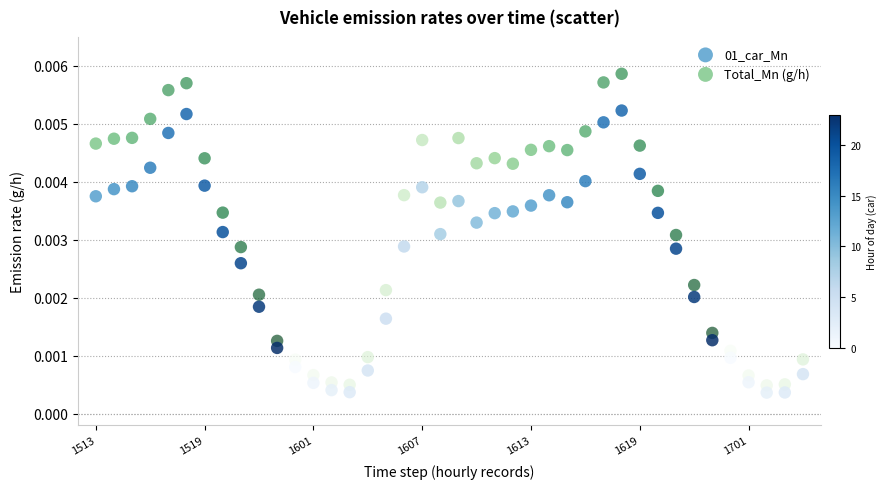

Which series has the largest Y range (max minus min)?

Total_Mn (g/h)